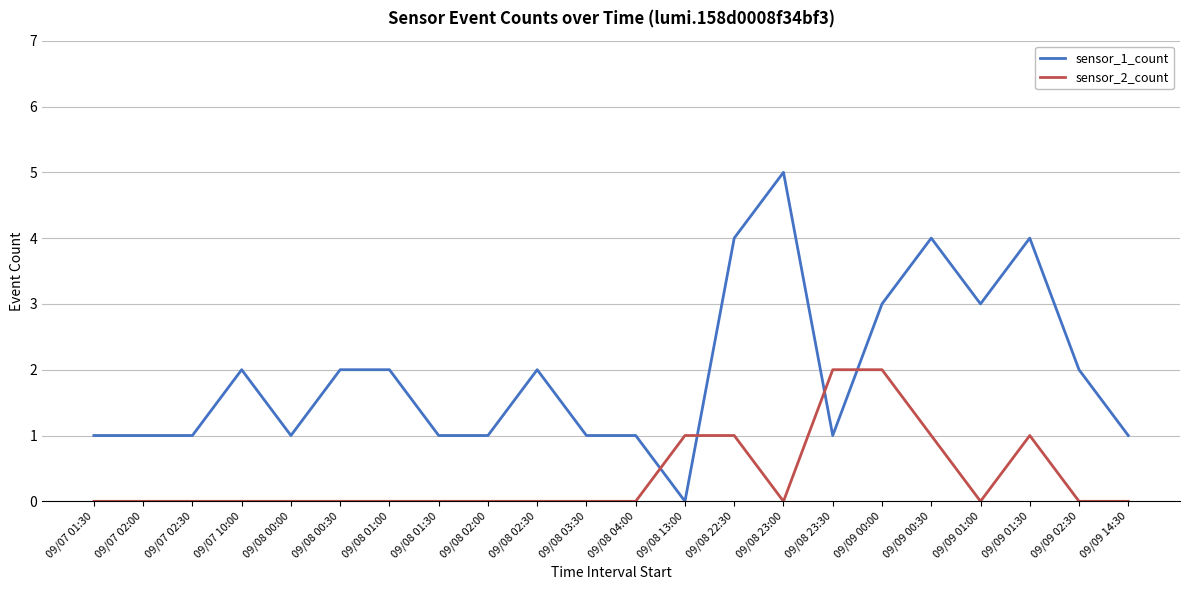

The value of sensor_2_count at 09/08 03:30 is 1. True or false?

False